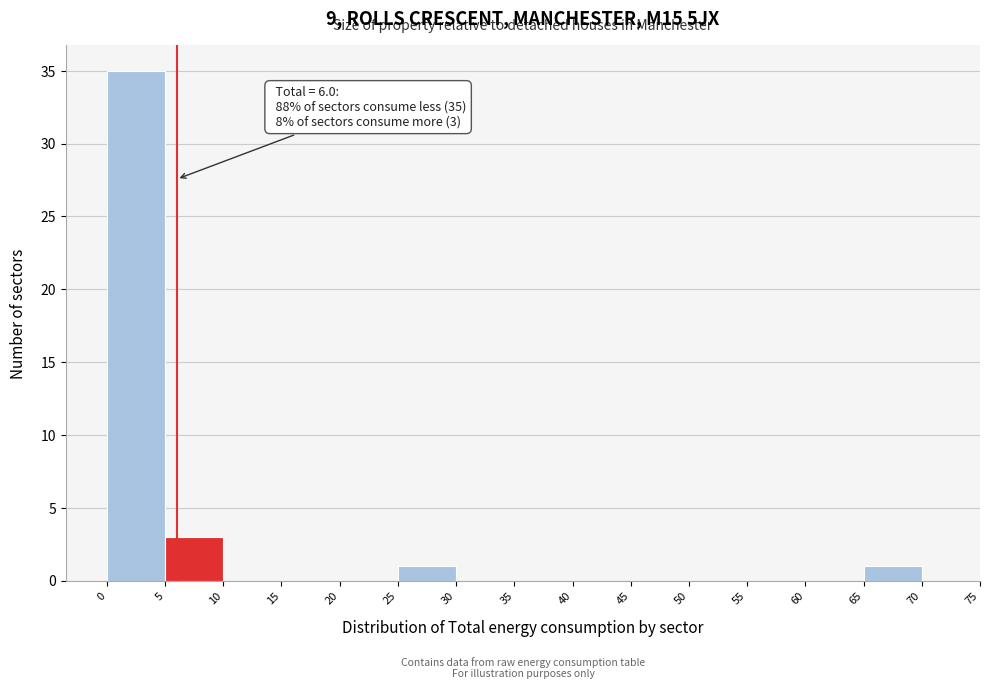

Over which range of the x-axis is the bar tallest?

0 to 5